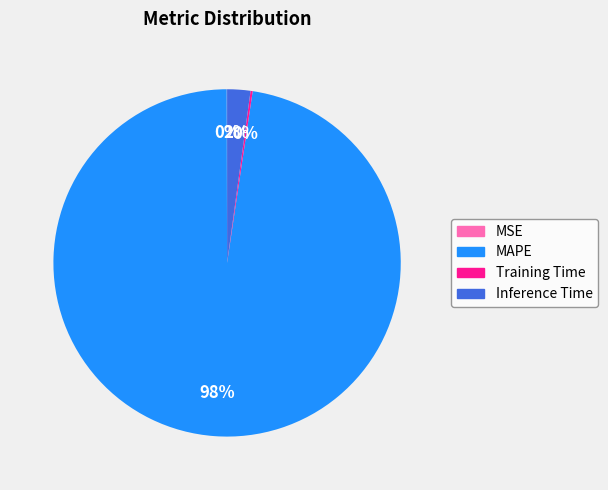

The MAPE slice represents 88% of the pie. True or false?

False